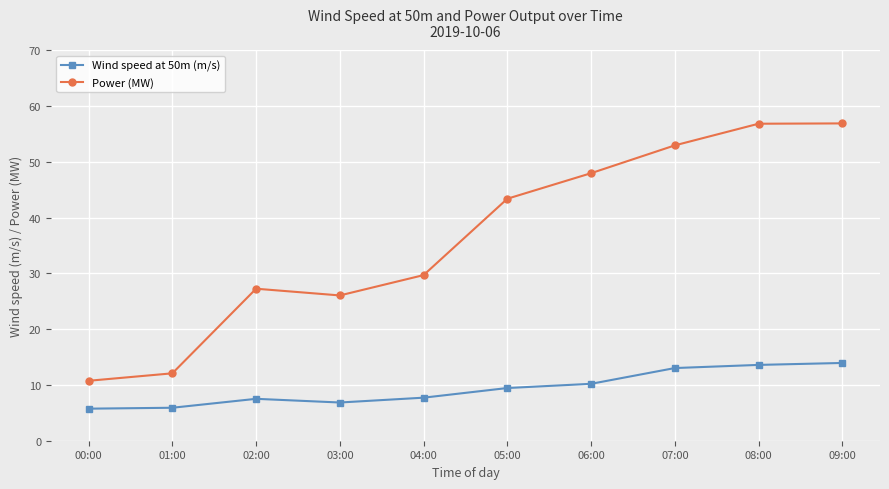

True or false: Power (MW) has a value of 47.9 at 06:00.

True